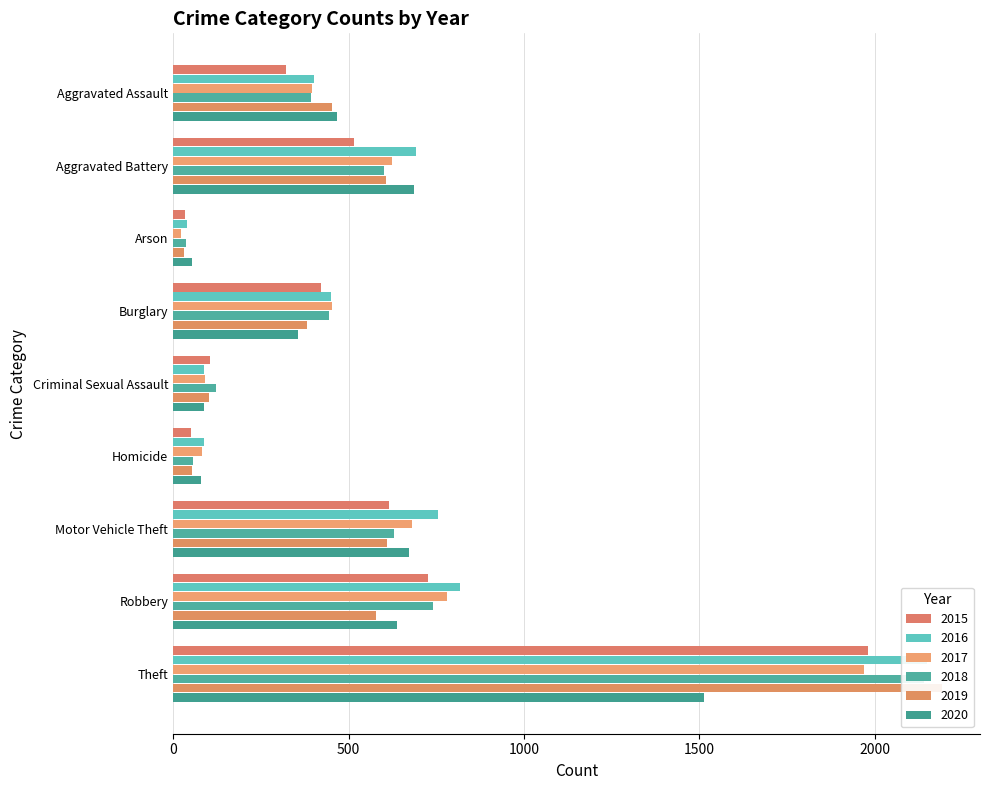

Is it true that 2018 equals 123 at Criminal Sexual Assault?

True